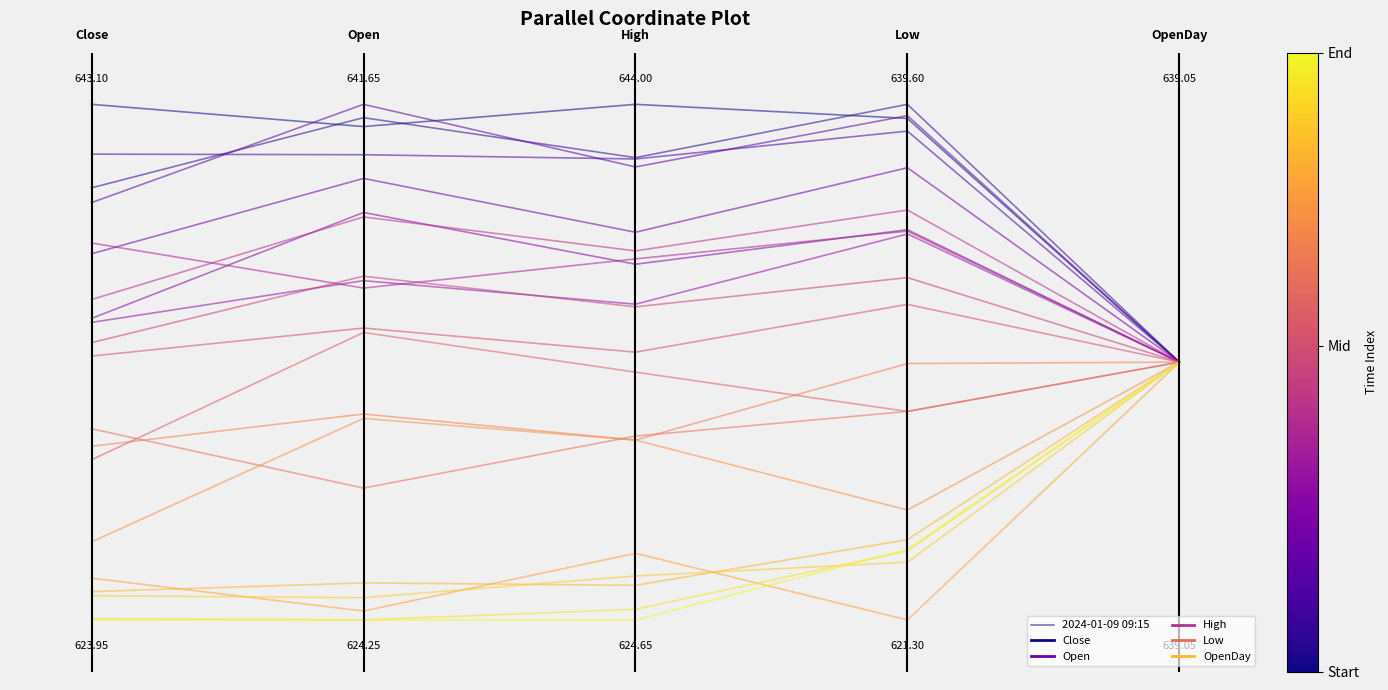

At which category does the data reach its first local valley?

1